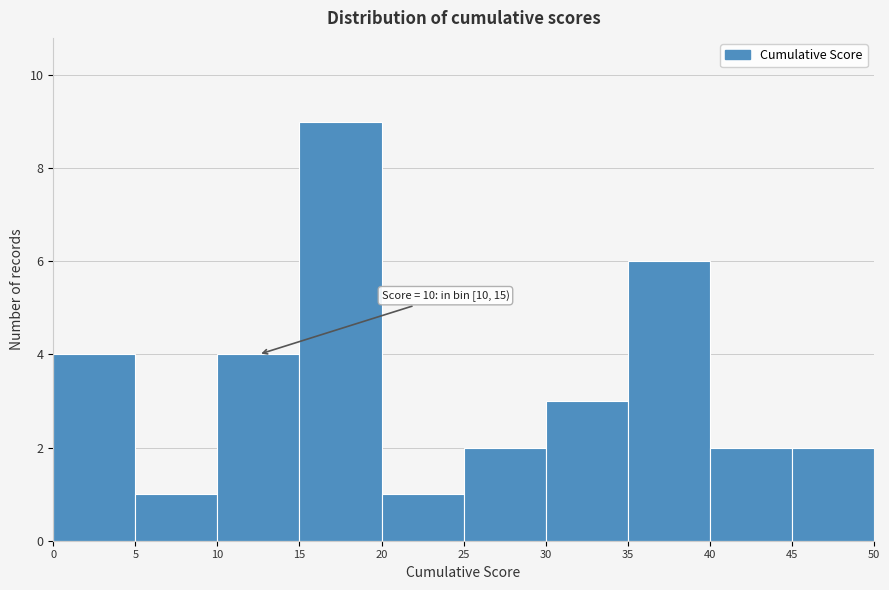

Which range on the x-axis has the tallest bar?

15 to 20